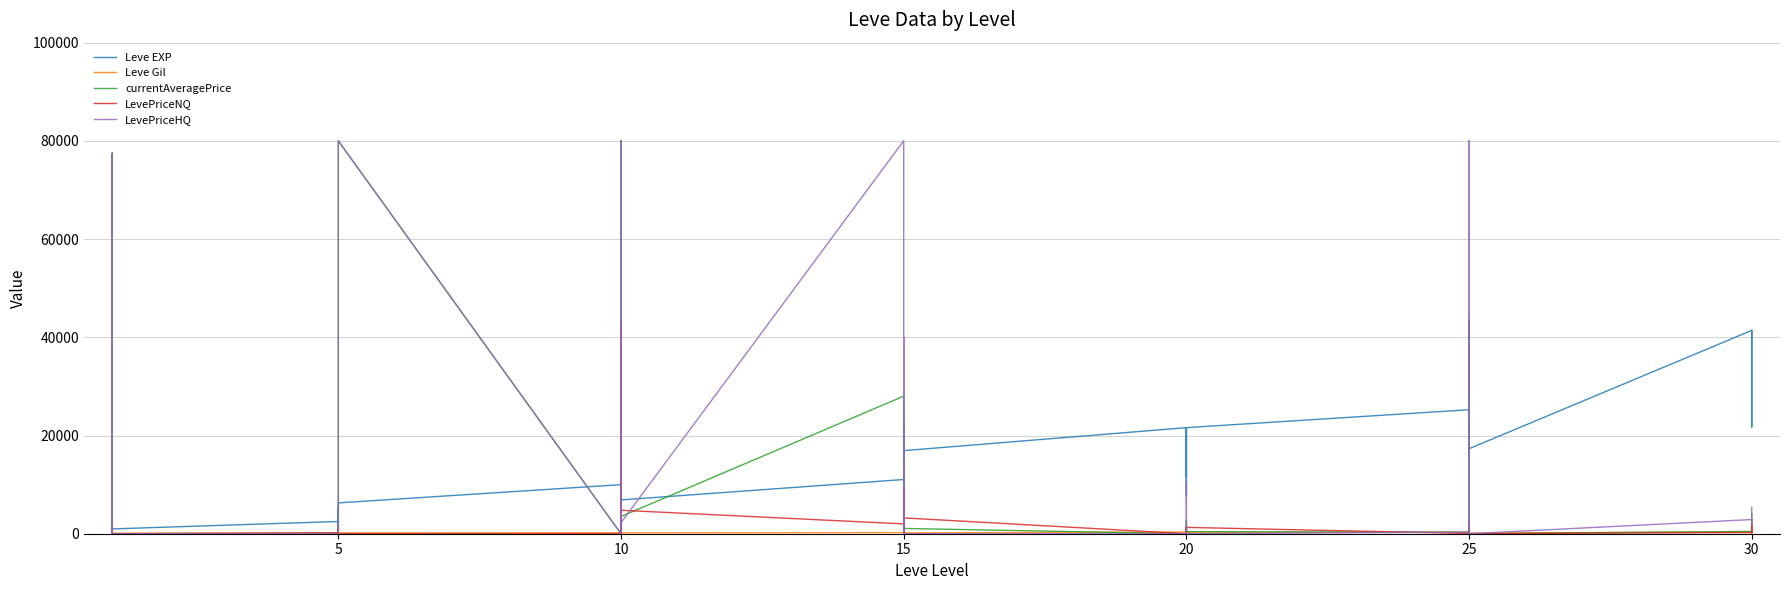

True or false: Leve EXP and Leve Gil cross at least once.

False